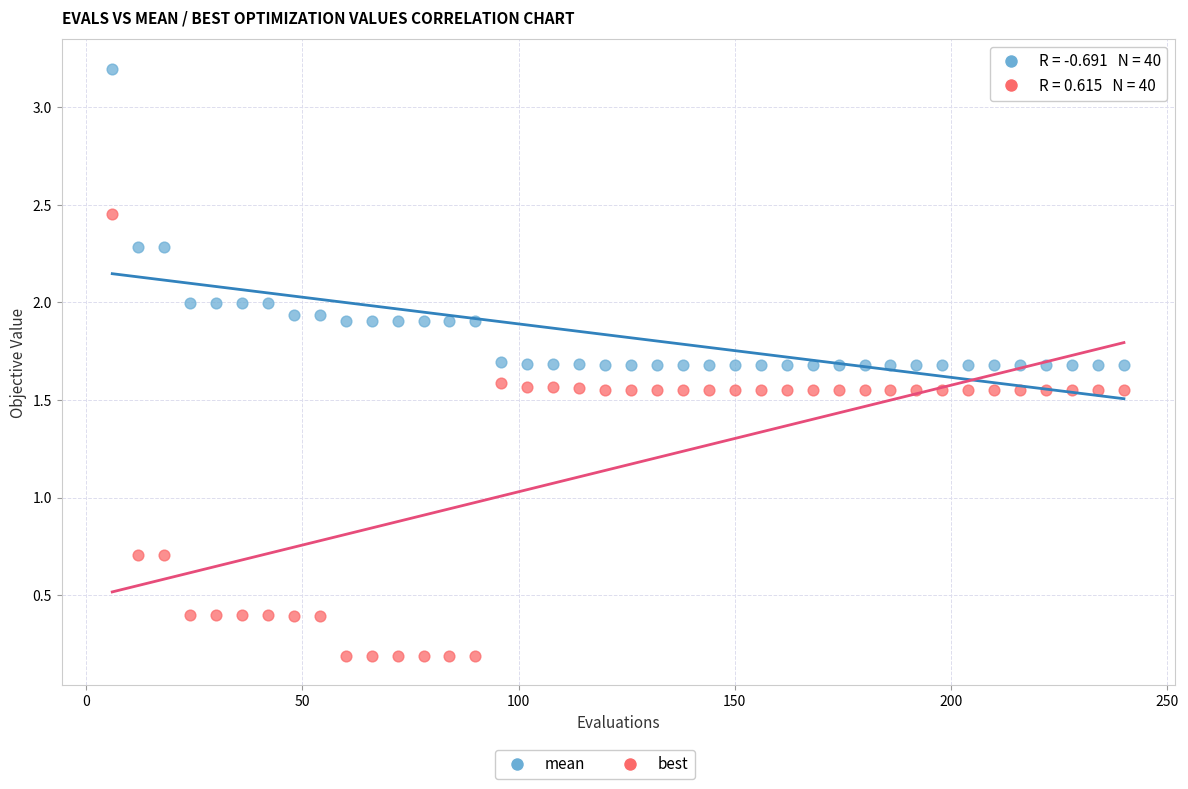

Which series contains the lowest Y value?

best